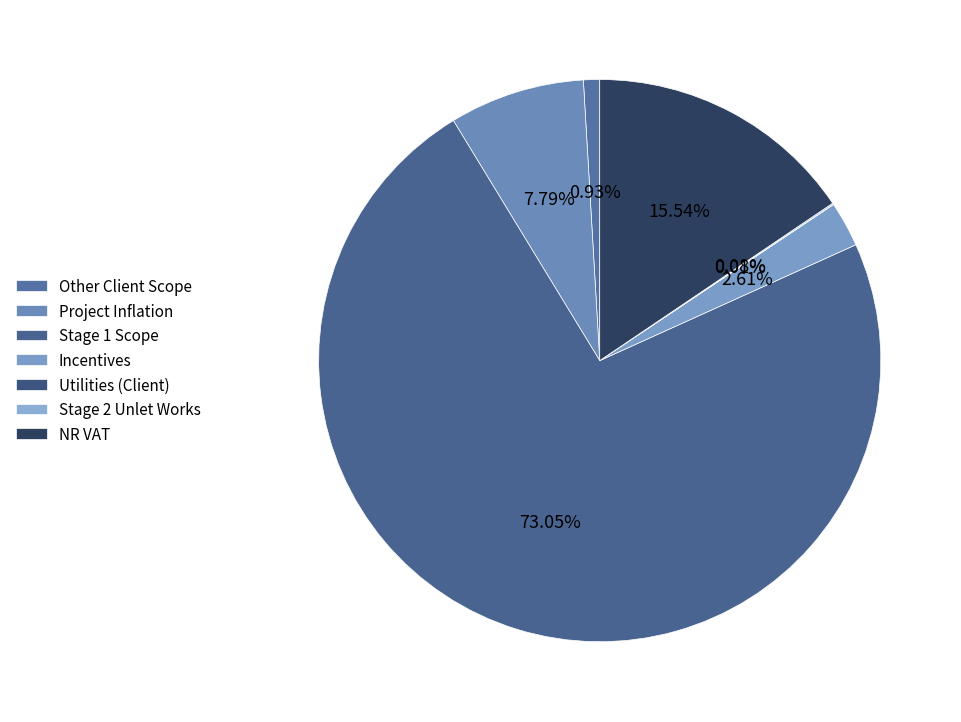

To the nearest percent, what percentage of the pie is Project Inflation?

8%